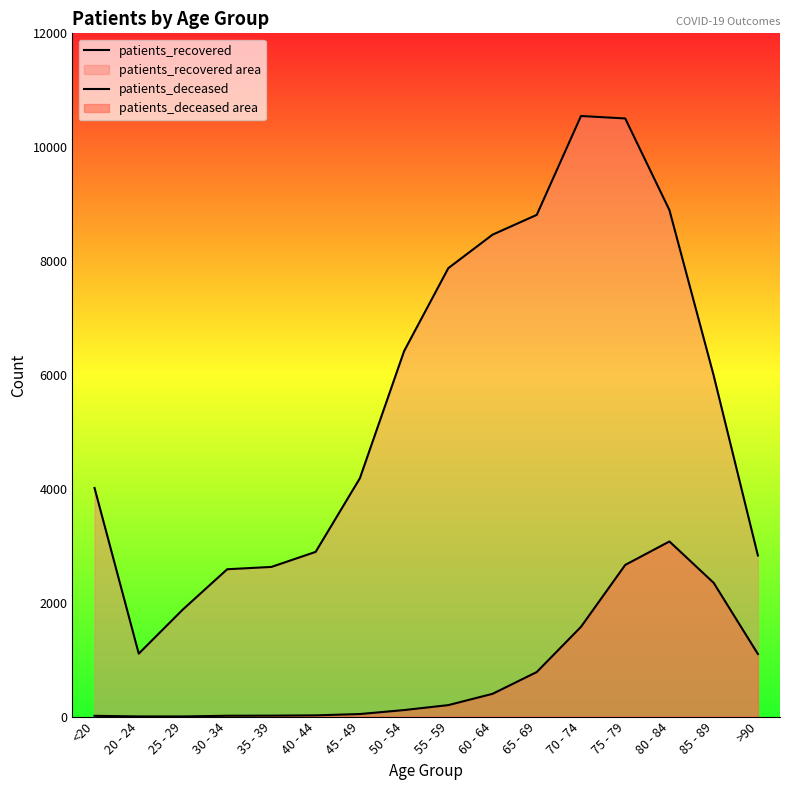

What is the total value across all series at 75 - 79?

13169